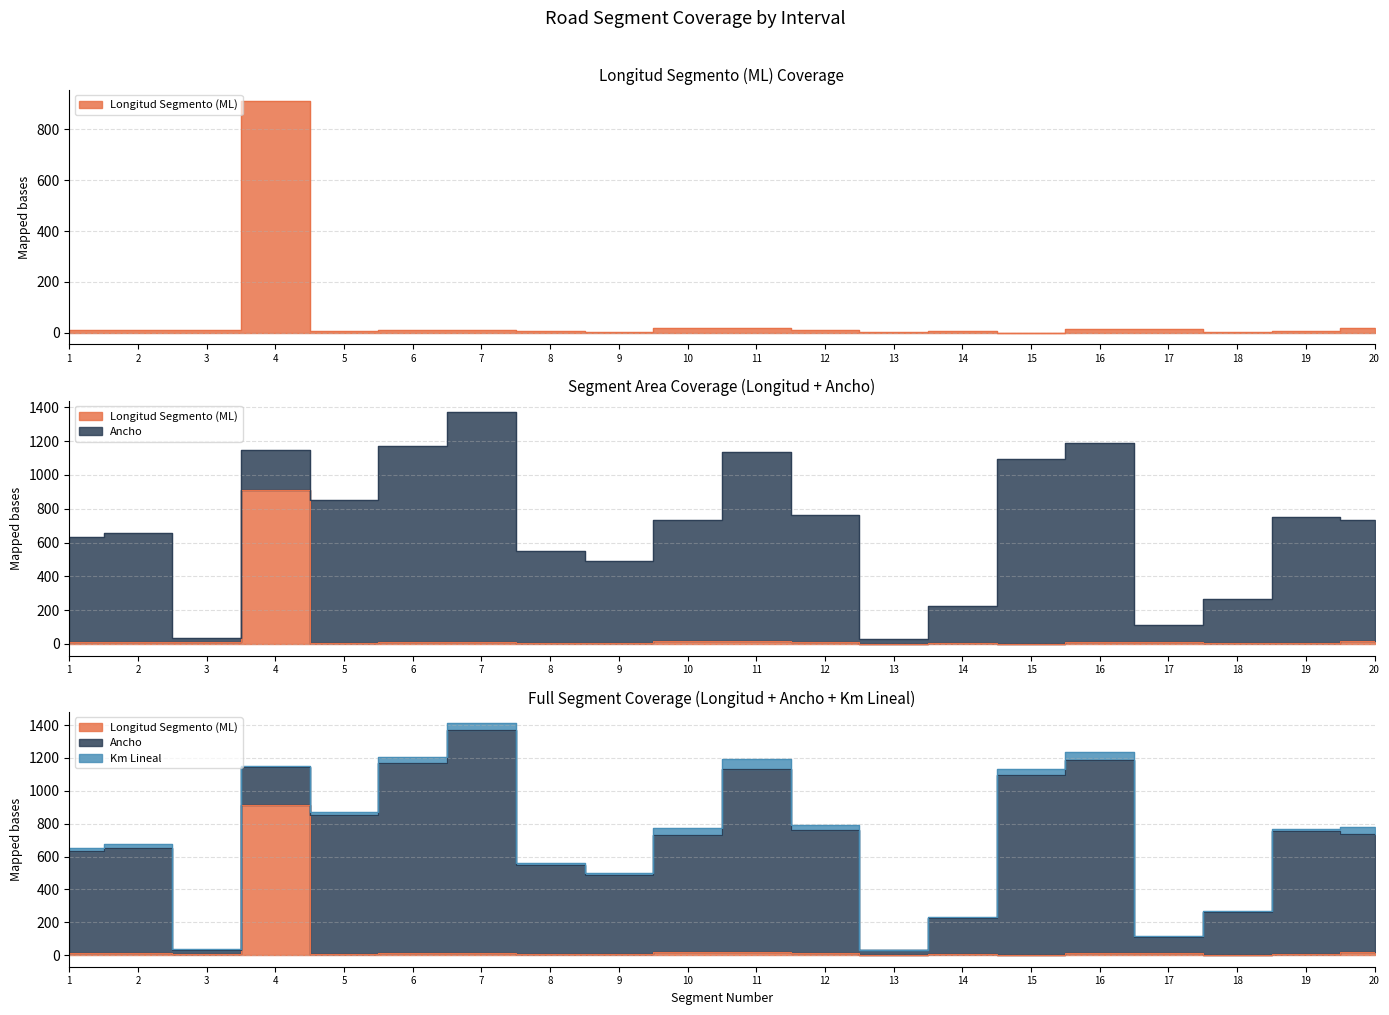

True or false: Km Lineal has more than 2 points higher than both neighbors.

True